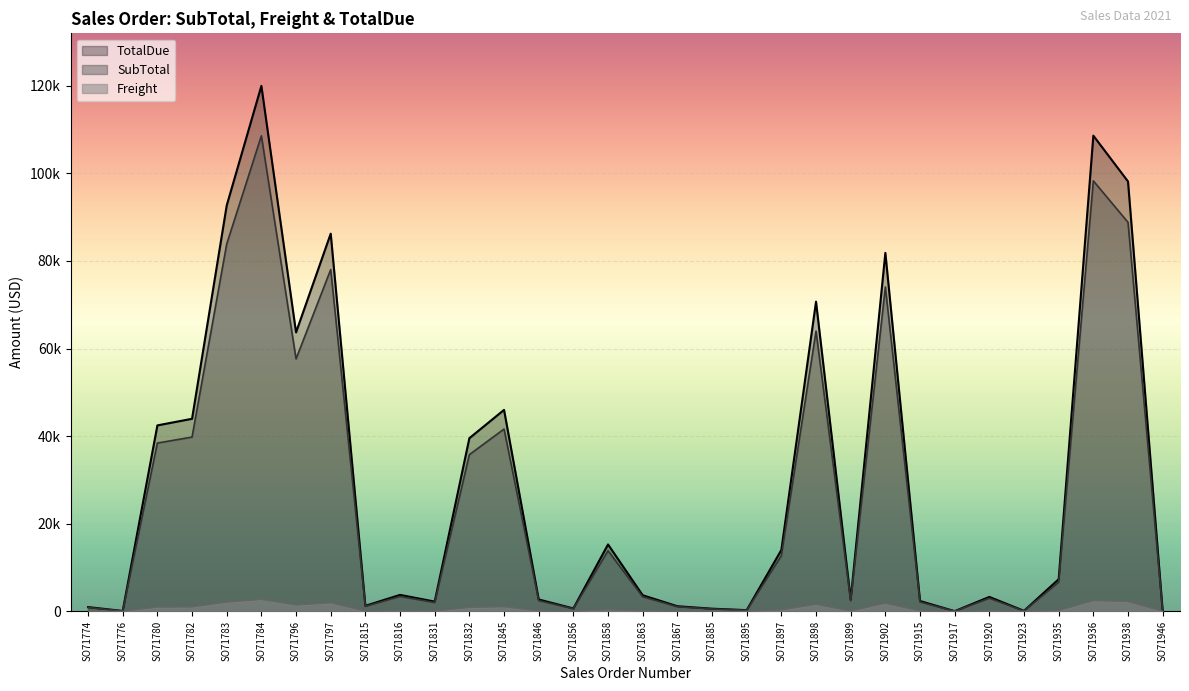

What is the sum of all Freight values?

21635.8